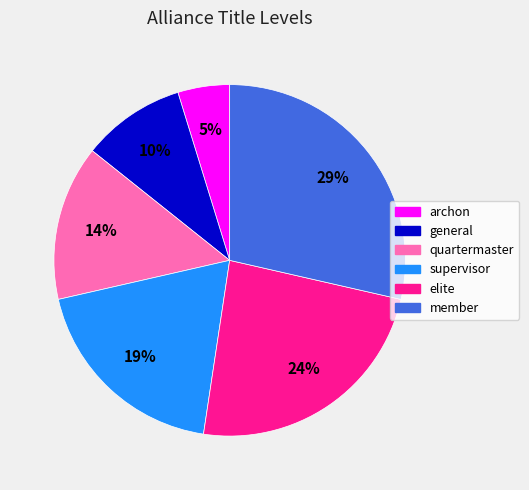

To the nearest percent, what is the average slice percentage?

17%